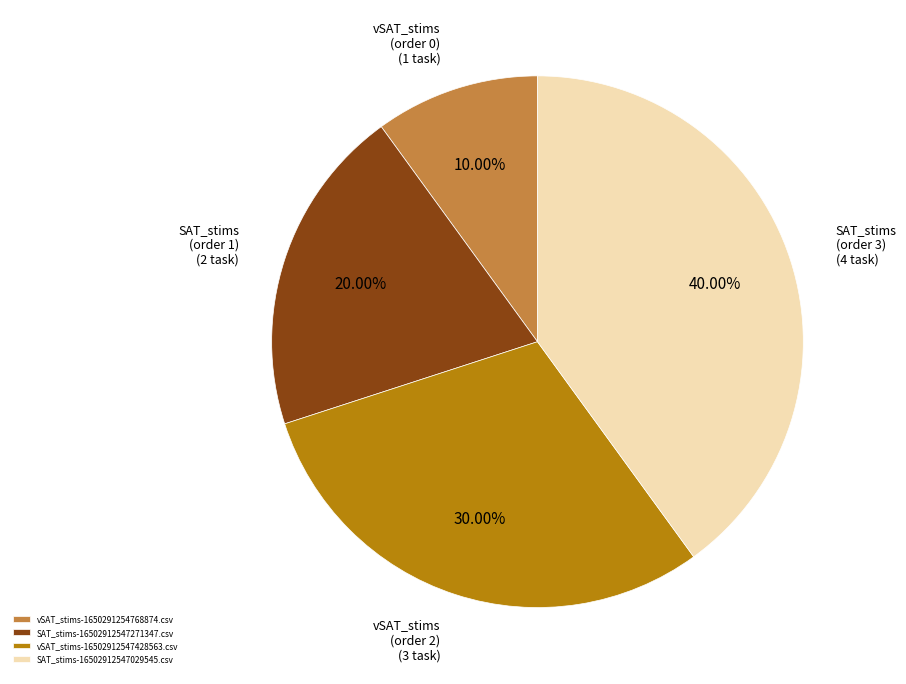

To the nearest percent, what portion does SAT_stims-16502912547029545.csv represent?

40%